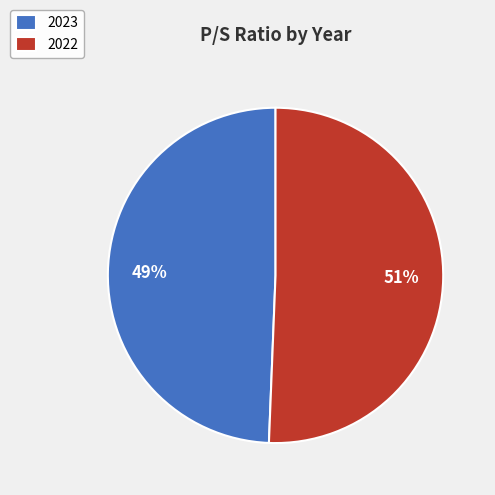

To the nearest percent, what is the average slice percentage?

50%